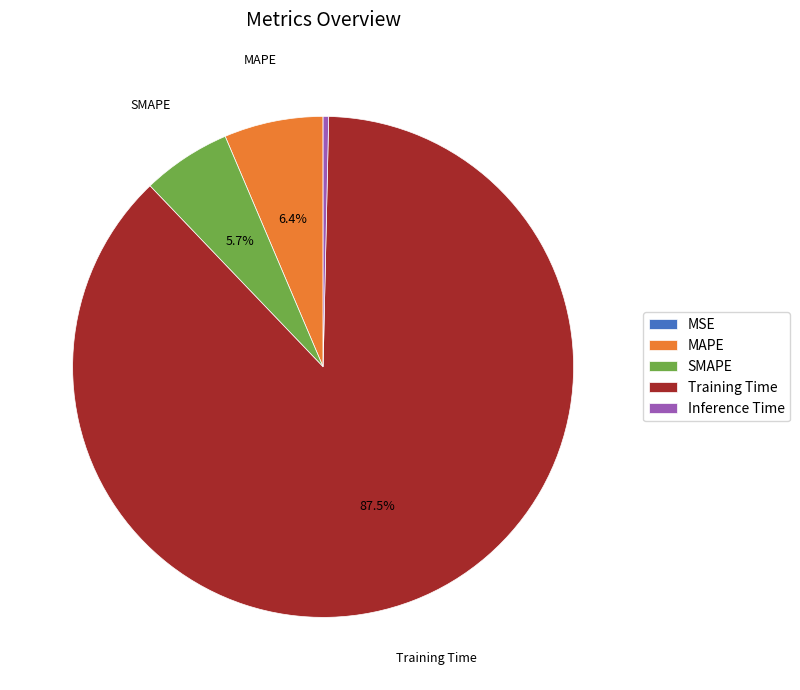

Which category has the biggest portion of the pie?

Training Time